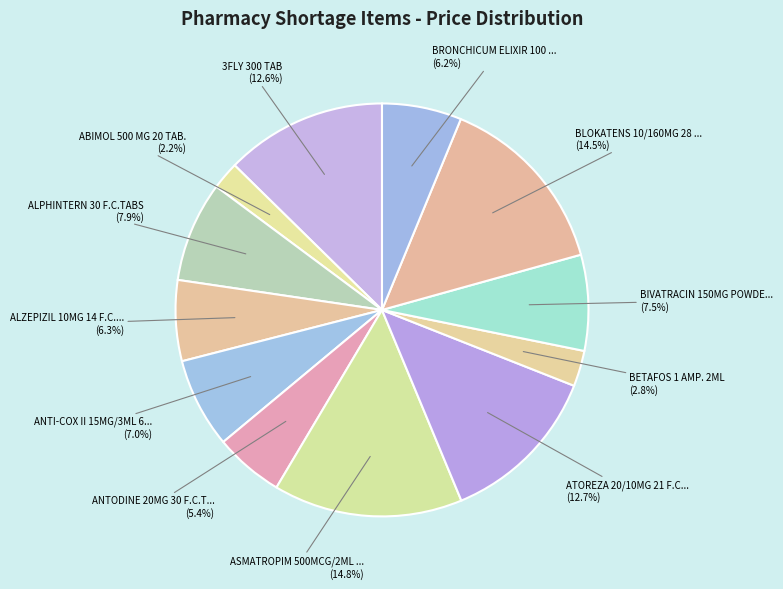

How many slices are in this pie chart?

12